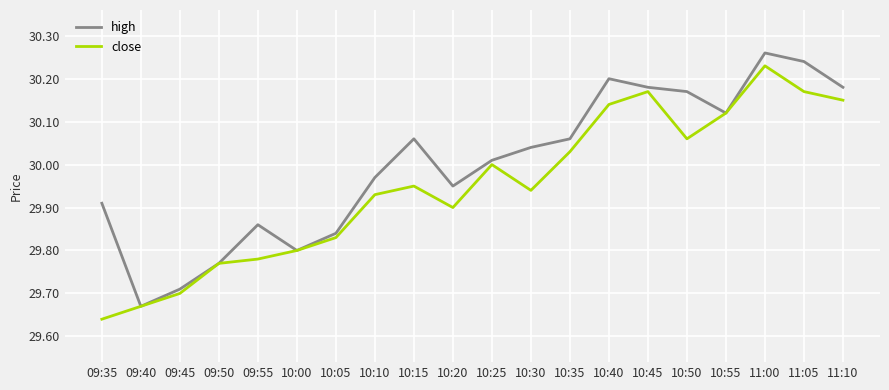

Which category has the highest value across all series?

11:00